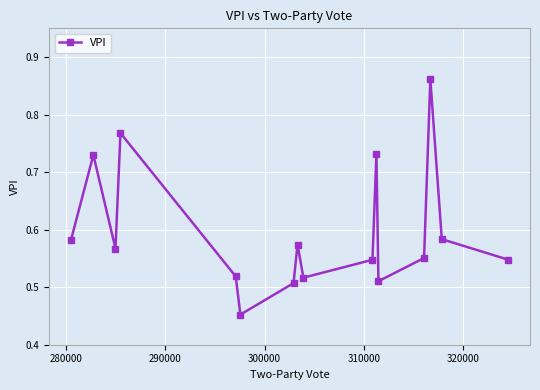

How many interior local valleys (lower than both neighbors) does the data have?

4